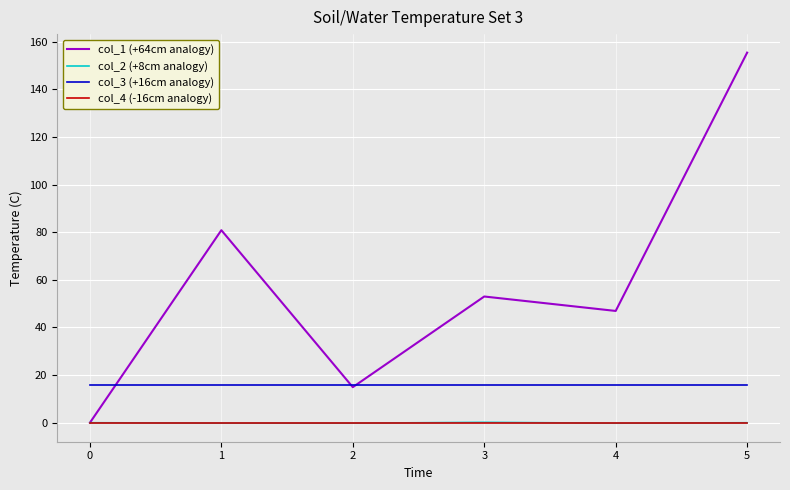

Which series has the widest spread of values?

col_1 (+64cm analogy)